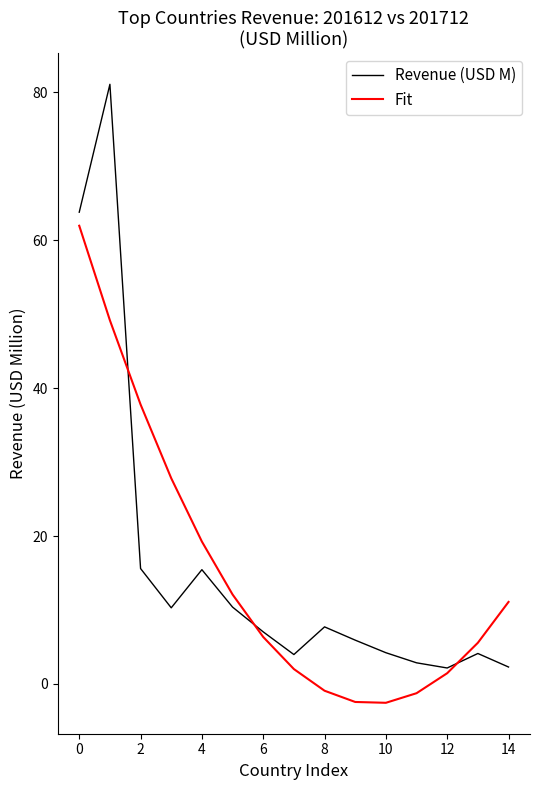

What is the greatest value displayed?

81.1